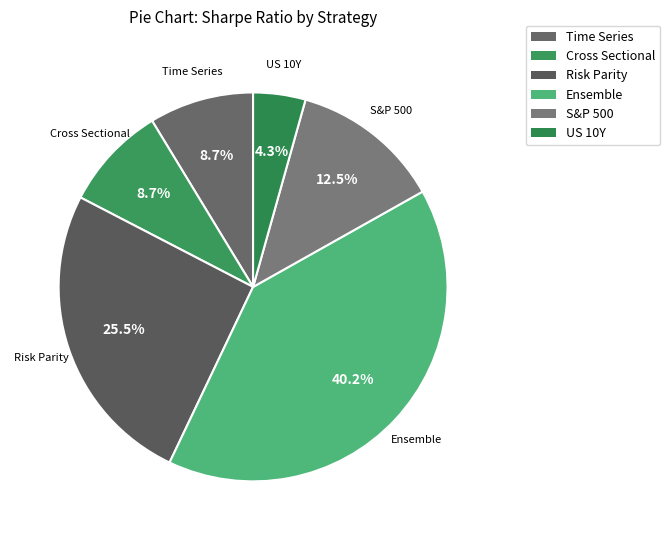

What is the largest slice in the pie chart?

Ensemble